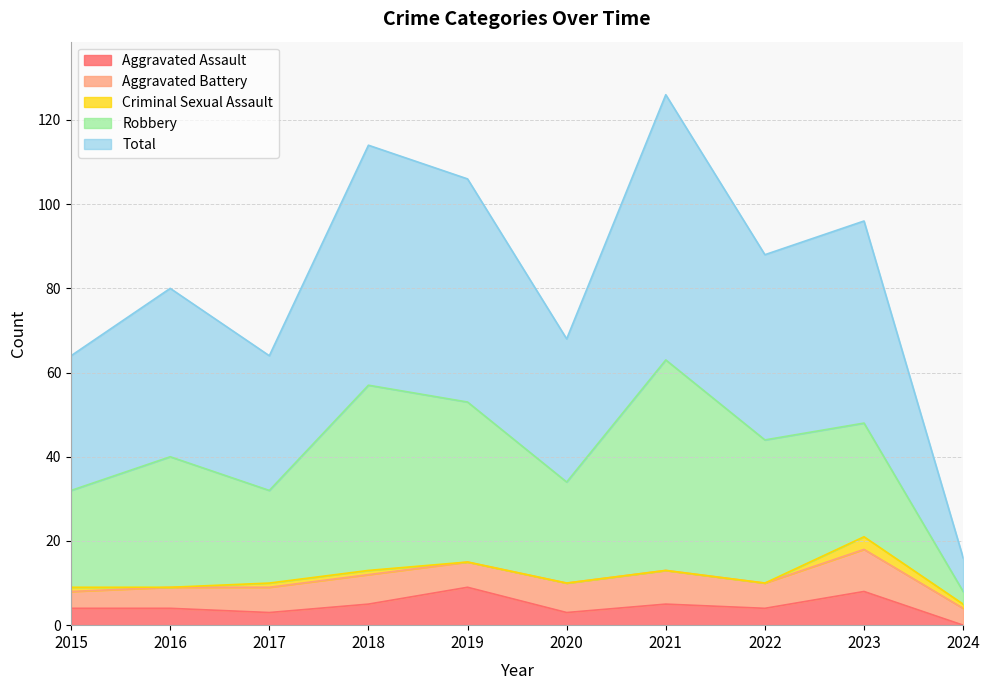

True or false: Total and Aggravated Battery cross at least once.

False